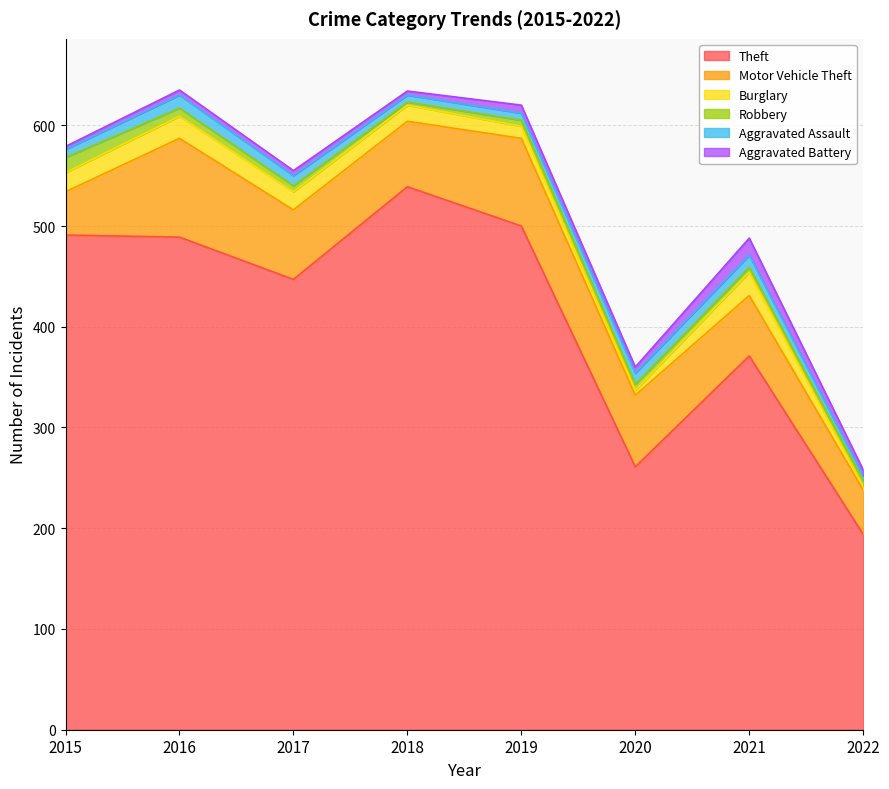

What is the difference between the Aggravated Battery values at 2020 and 2021?

11